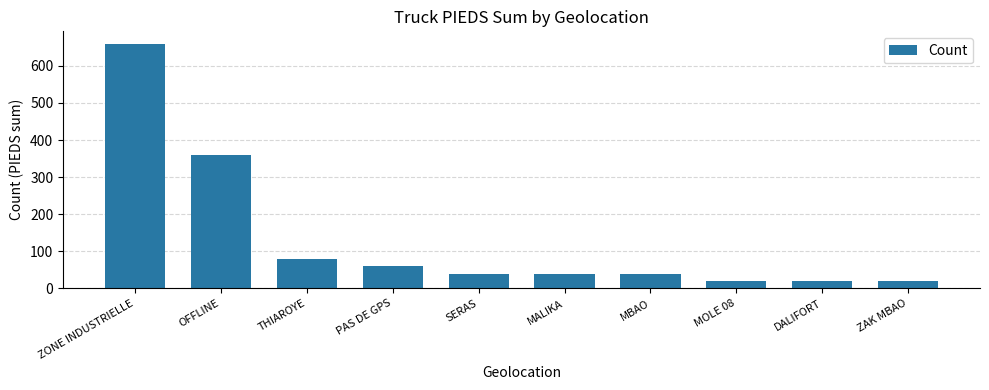

What is the sum of the values at MALIKA and ZAK MBAO?

60